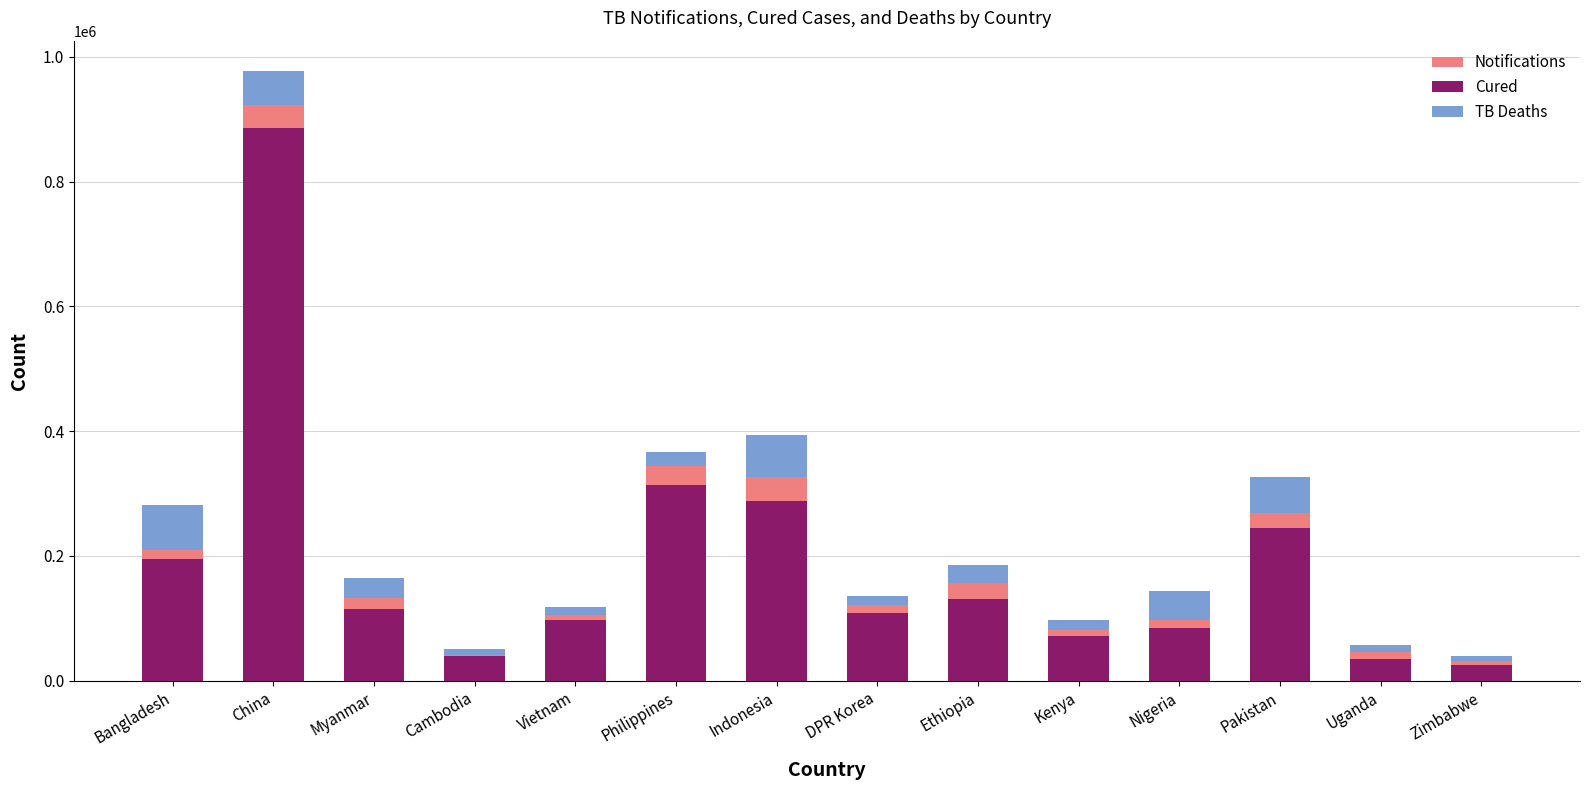

What is the label of the 11th bar from the left?

Nigeria